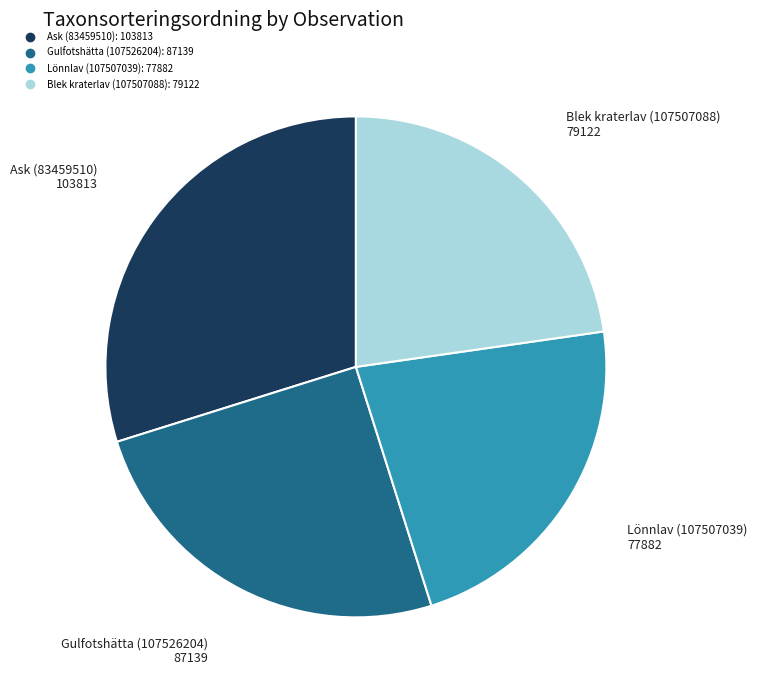

Combined, do Blek kraterlav (107507088) and Ask (83459510) account for over 50%?

Yes